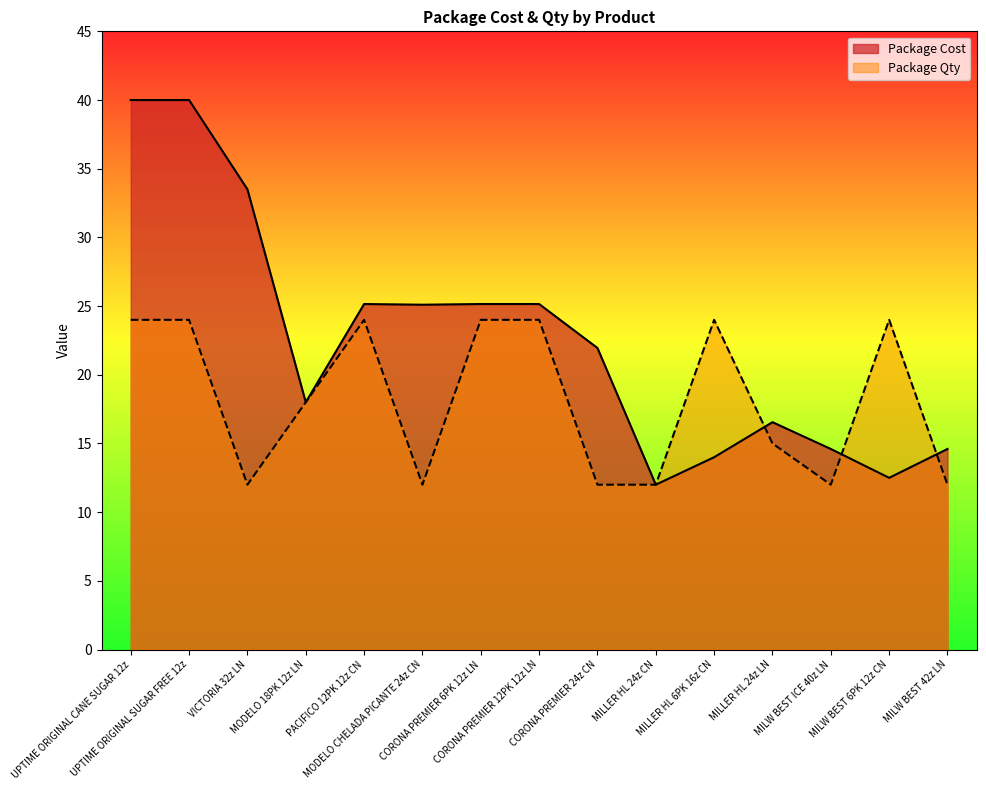

How many lines are shown in the chart?

2